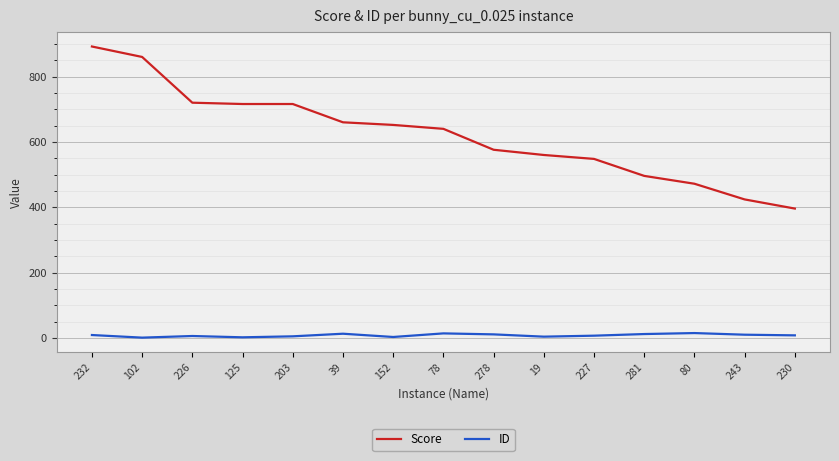

Rank the series by their average value, from lowest to highest.

ID, Score